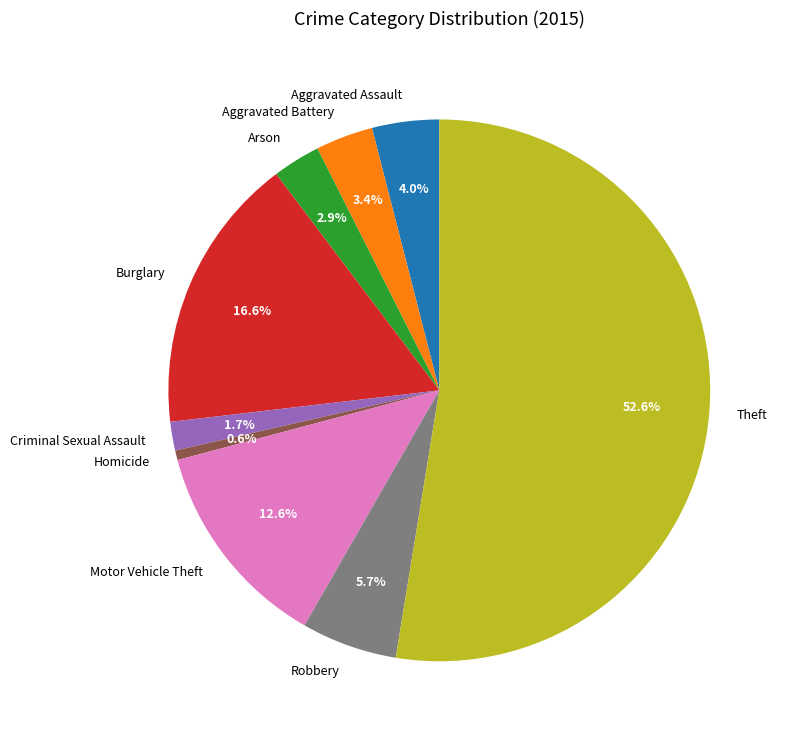

Is it true that Criminal Sexual Assault is 2% of the pie?

True